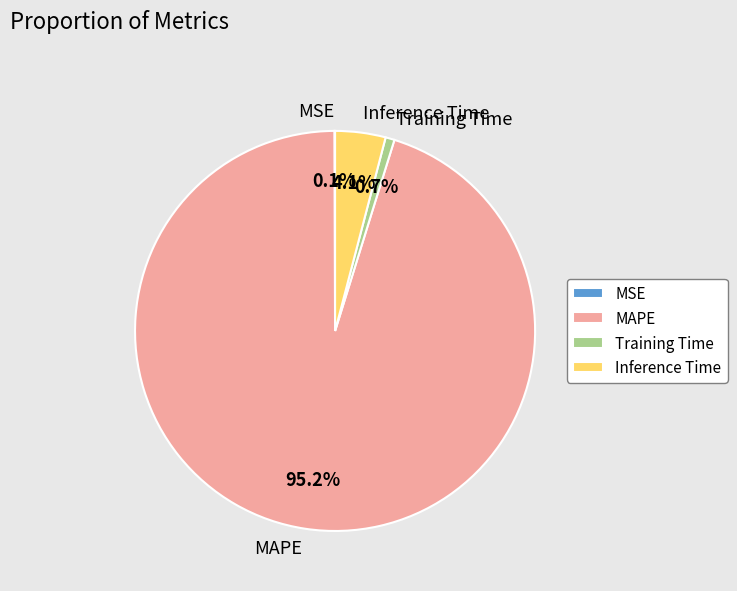

To the nearest percent, what portion does MAPE represent?

95%